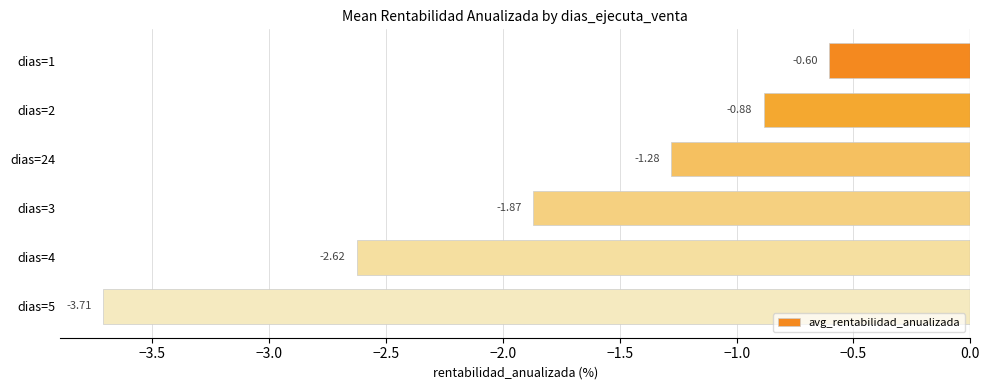

What is the maximum value shown in the chart?

-0.6